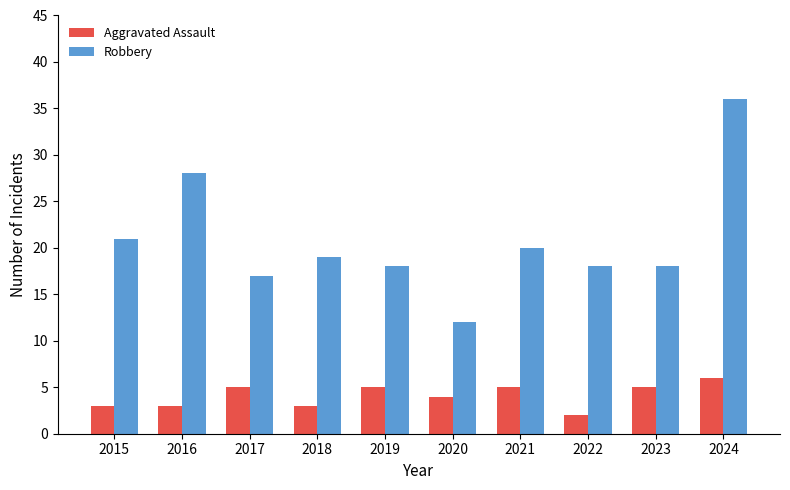

How many bars are there in each group?

2